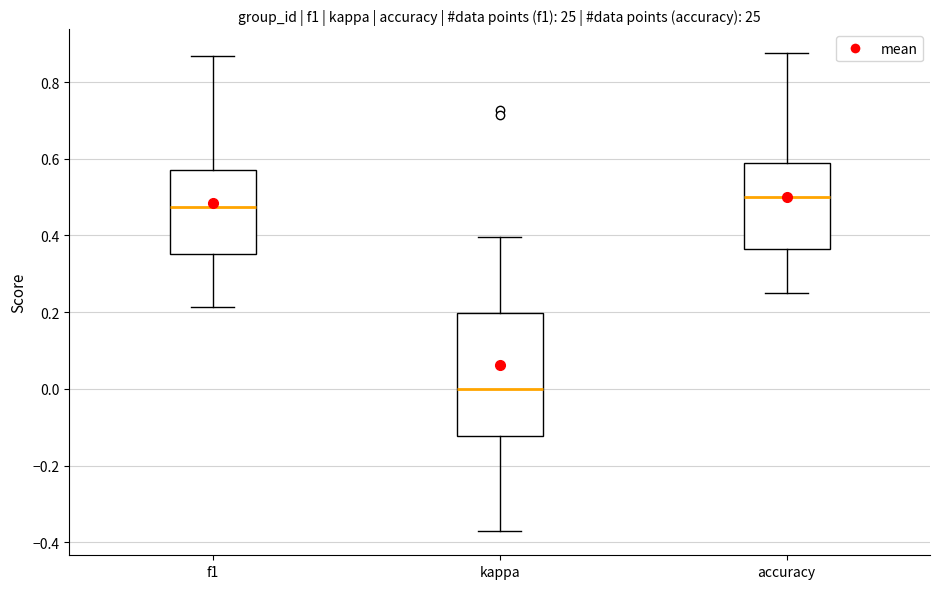

Where does the lower whisker of the box for f1 end on the y-axis? The values are not printed on the chart, so give them approximately, as read against the axis.

0.22